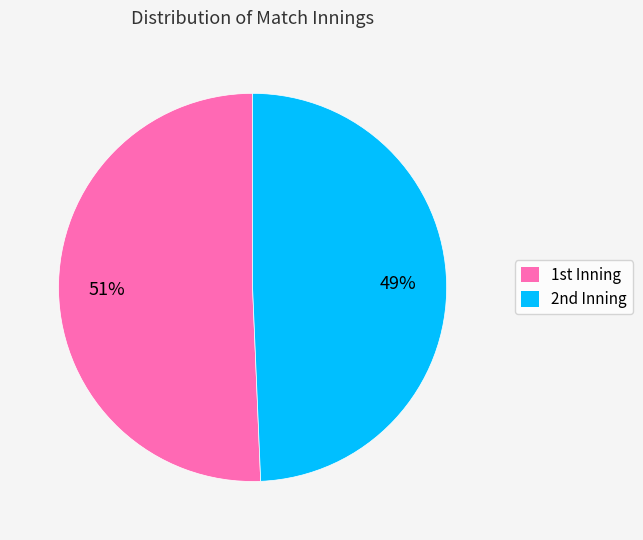

How many segments does this pie chart have?

2